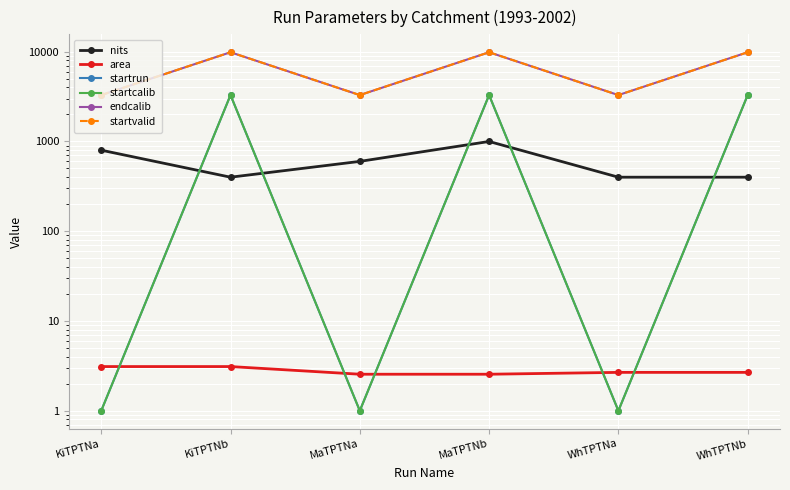

What is the sum of all nits values?

3600.0